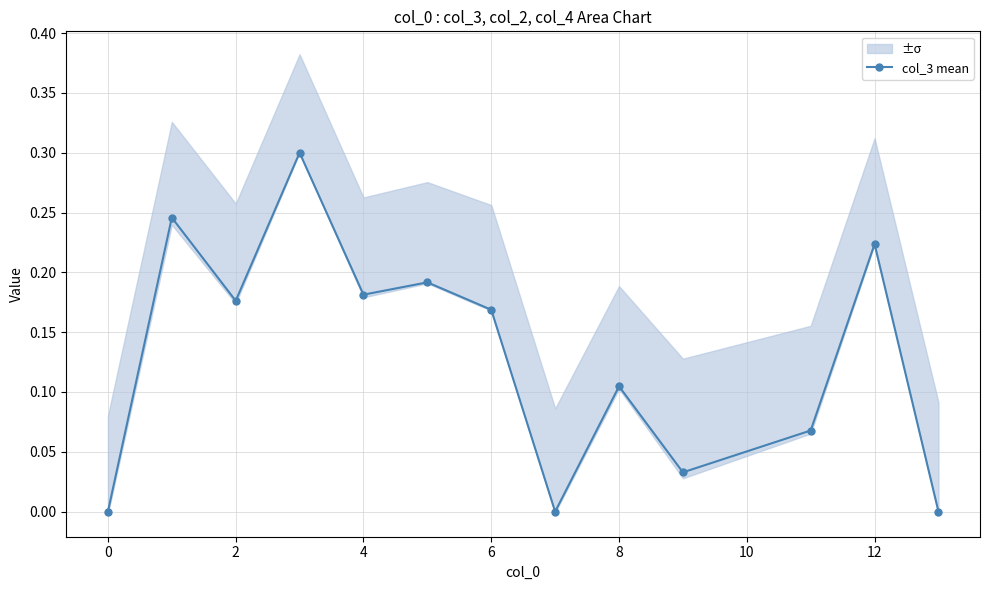

What is the average value?

0.1